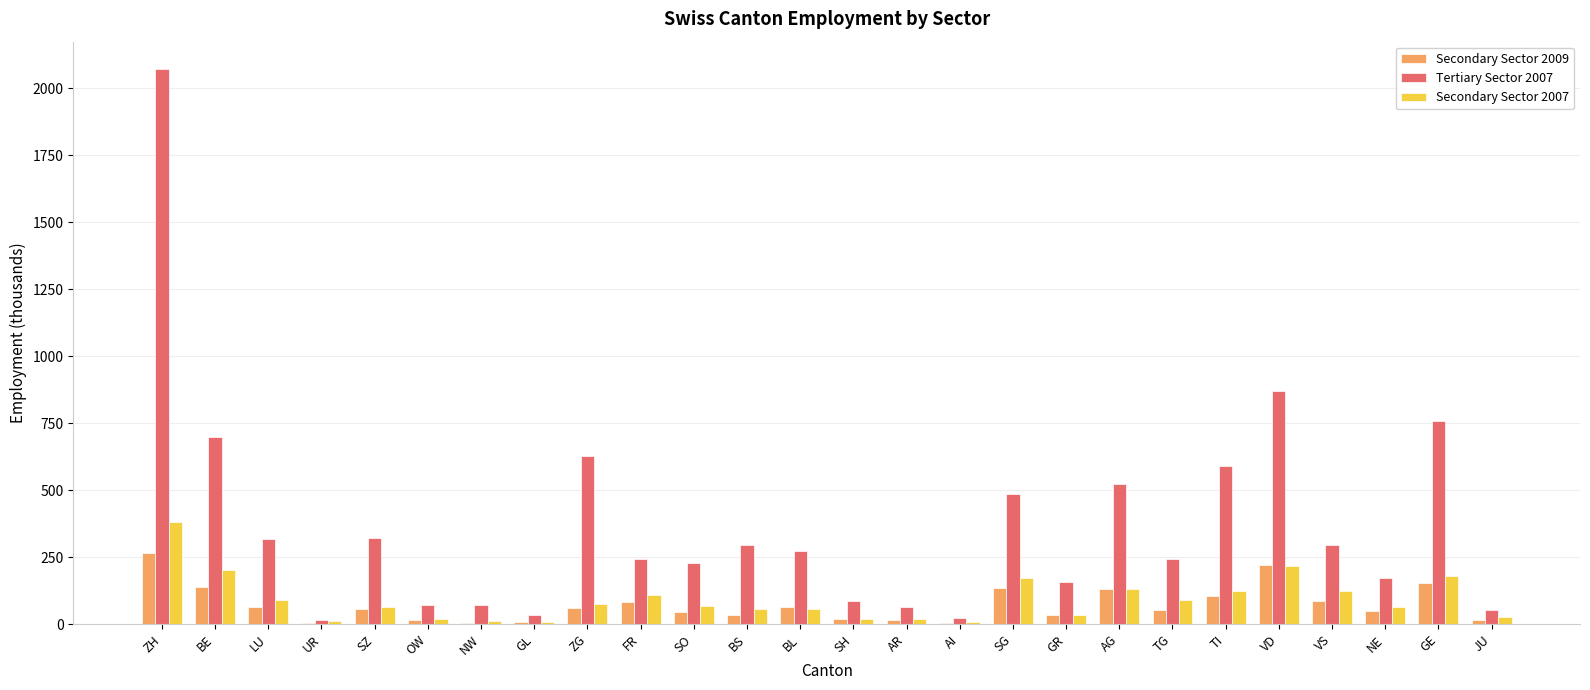

Which series has the largest range (max minus min)?

Tertiary Sector 2007